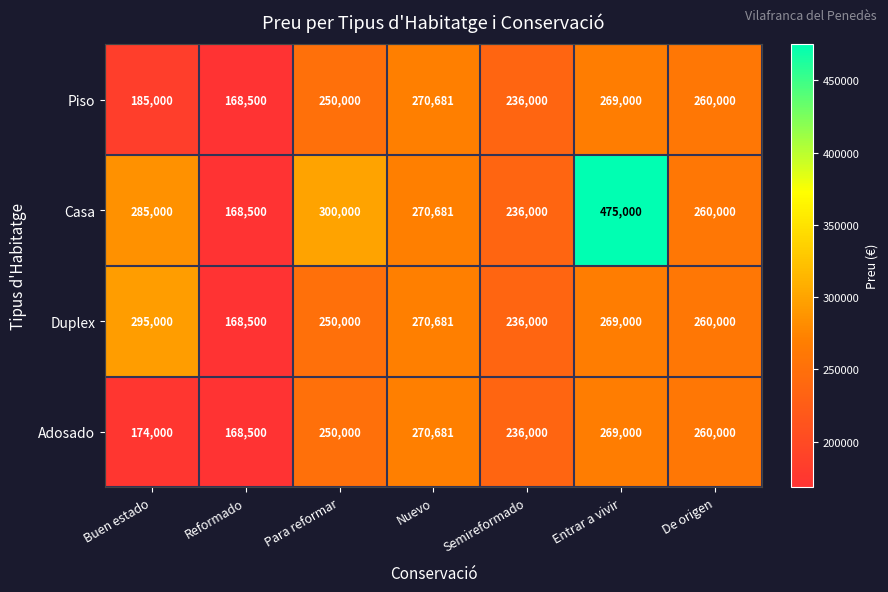

What is the difference between the Casa values at Para reformar and Semireformado?

64000